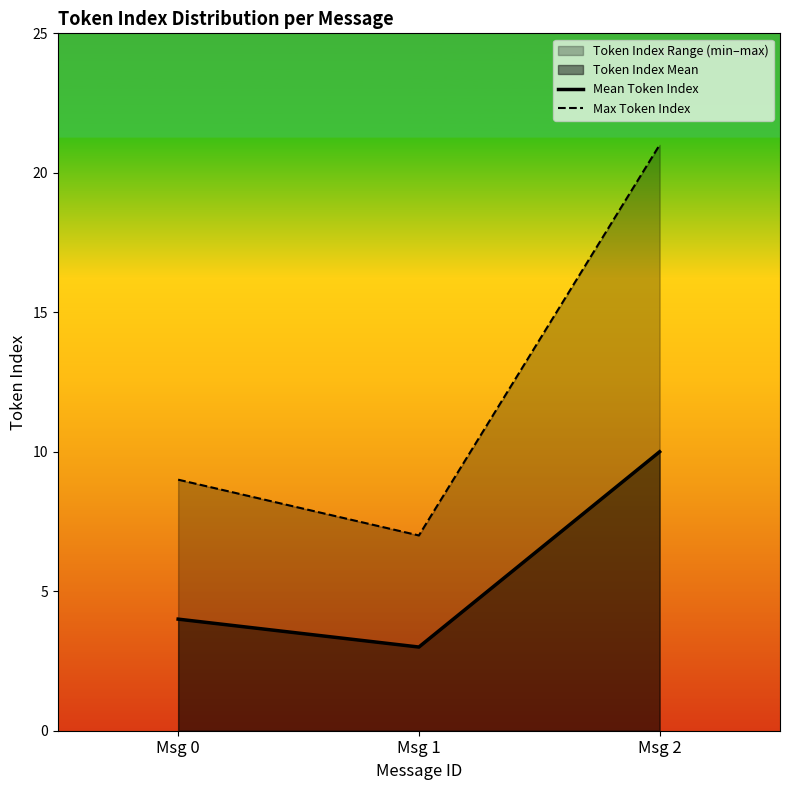

What is the lowest value of the Max Token Index series?

7